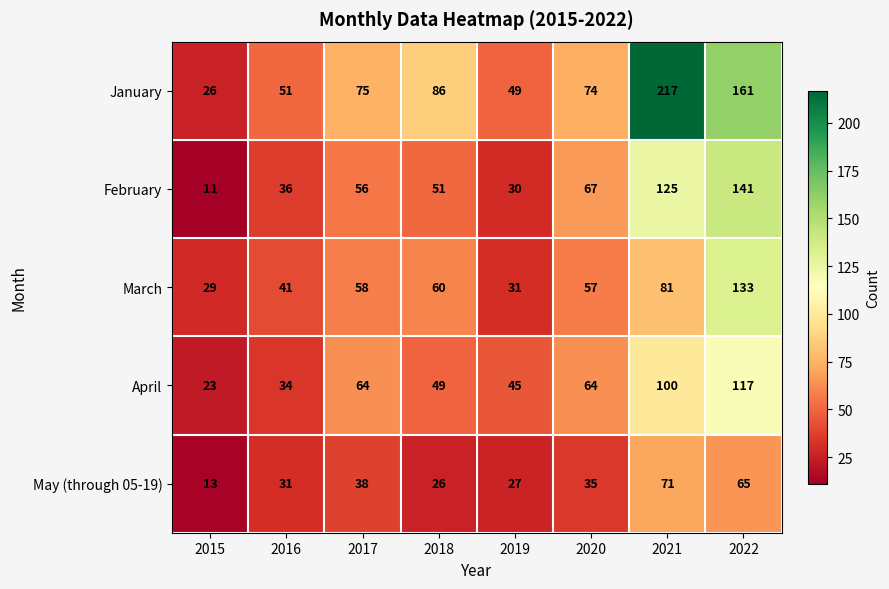

Rank the series at 2016 from lowest to highest value.

May (through 05-19), April, February, March, January